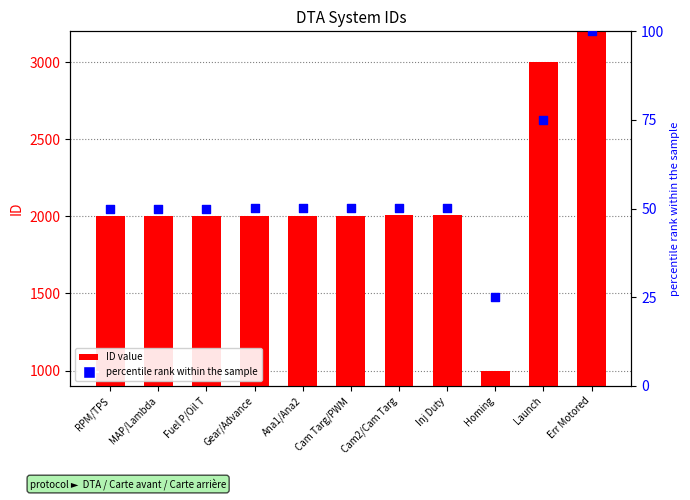

Which series has the largest total across all categories?

ID value